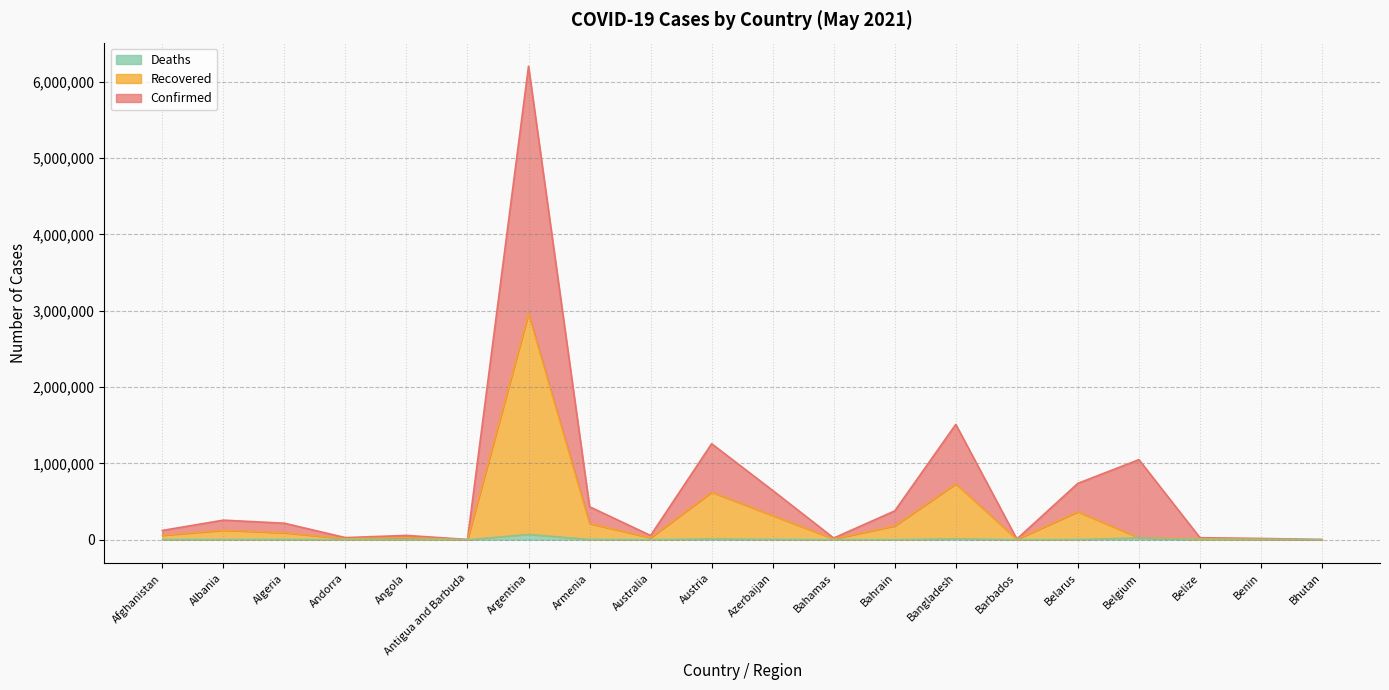

Which label corresponds to the smallest value in the chart?

Bhutan